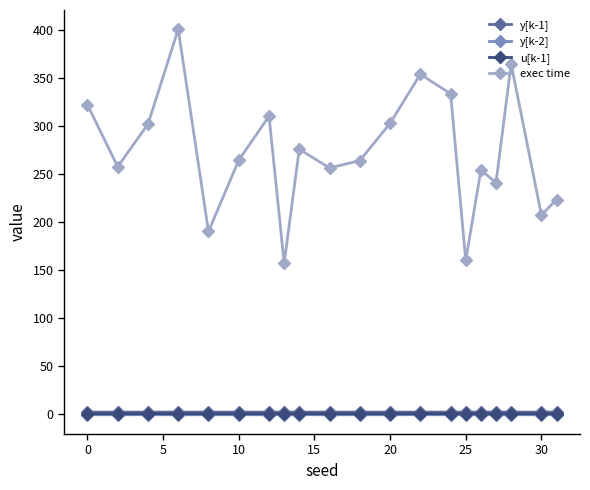

How many lines are shown in the chart?

4